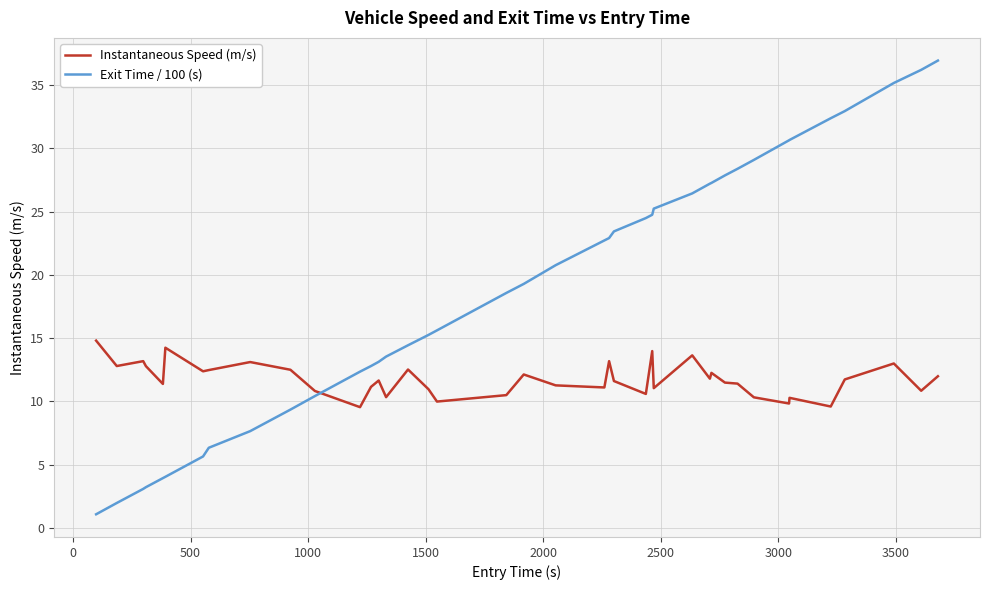

True or false: Instantaneous Speed (m/s) has more than 2 interior local peaks.

True